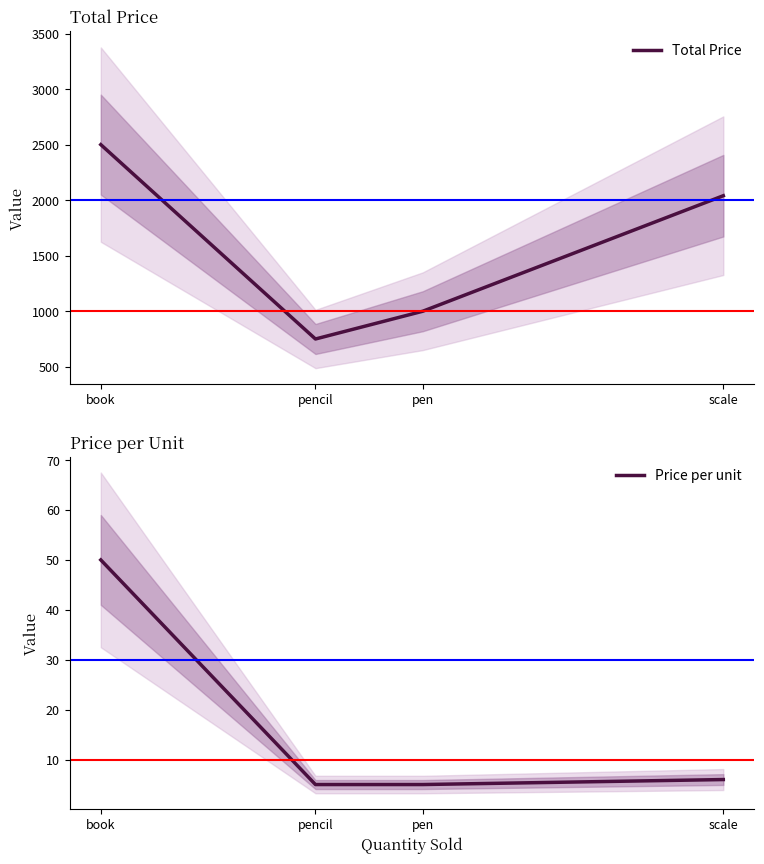

True or false: Price per unit and Total Price cross at least once.

False